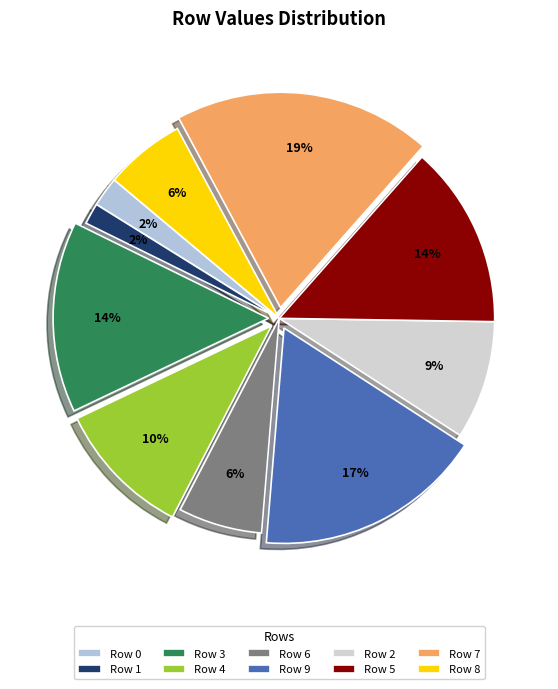

Is there any slice that represents more than half of the pie?

No